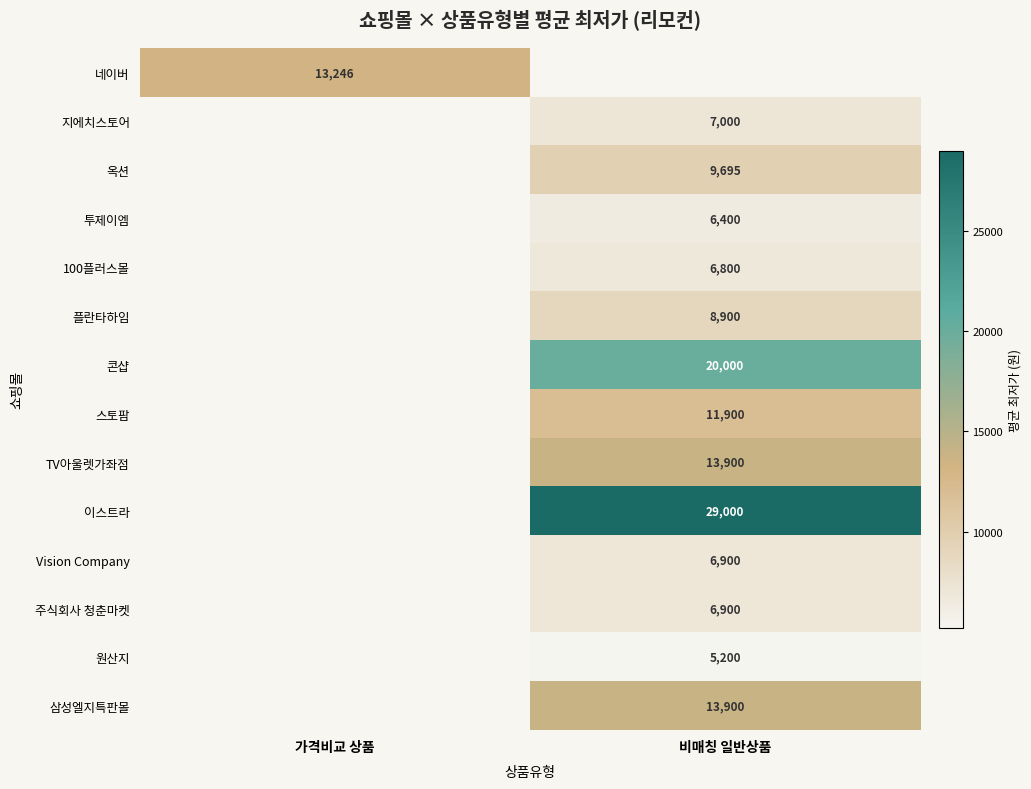

Which has a higher value, 가격비교 상품 or 비매칭 일반상품?

비매칭 일반상품